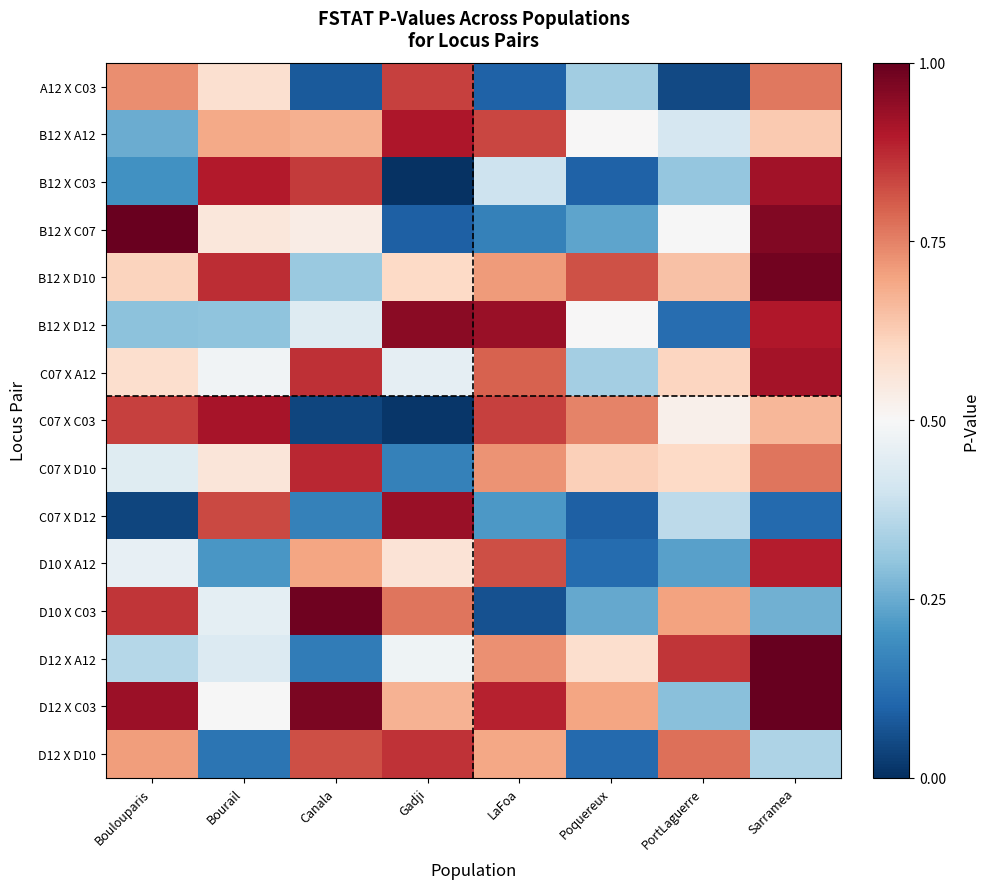

Which has a higher value, Bourail or Canala?

Bourail